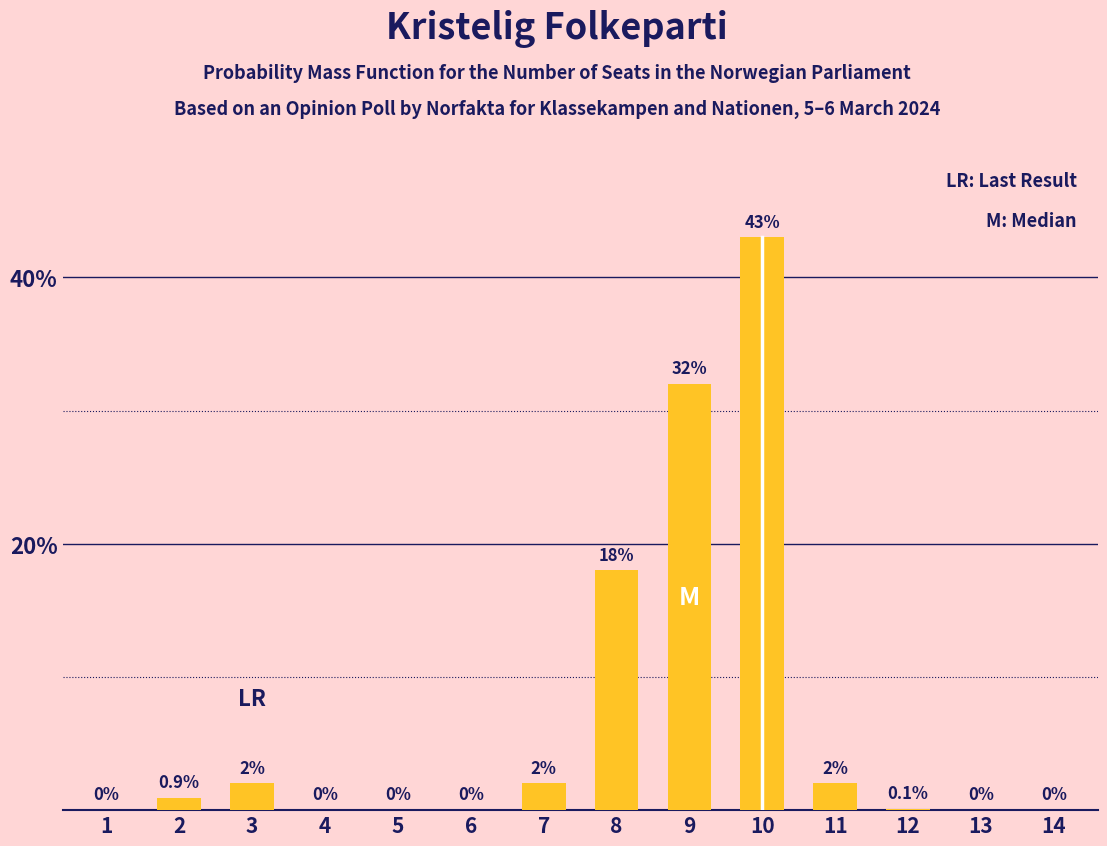

Reading left to right, transcribe all the data shown in this chart.

1=0.0	2=0.9	3=2.0	4=0.0	5=0.0	6=0.0	7=2.0	8=18.0	9=32.0	10=43.0	11=2.0	12=0.1	13=0.0	14=0.0